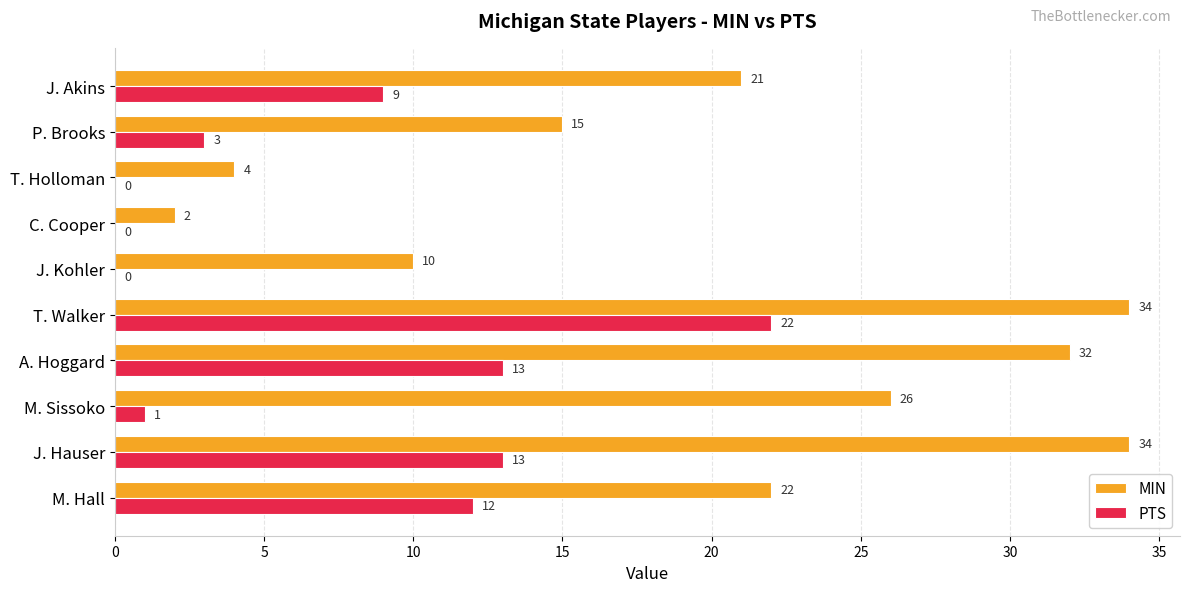

What is the approximate value of MIN at T. Walker?

34